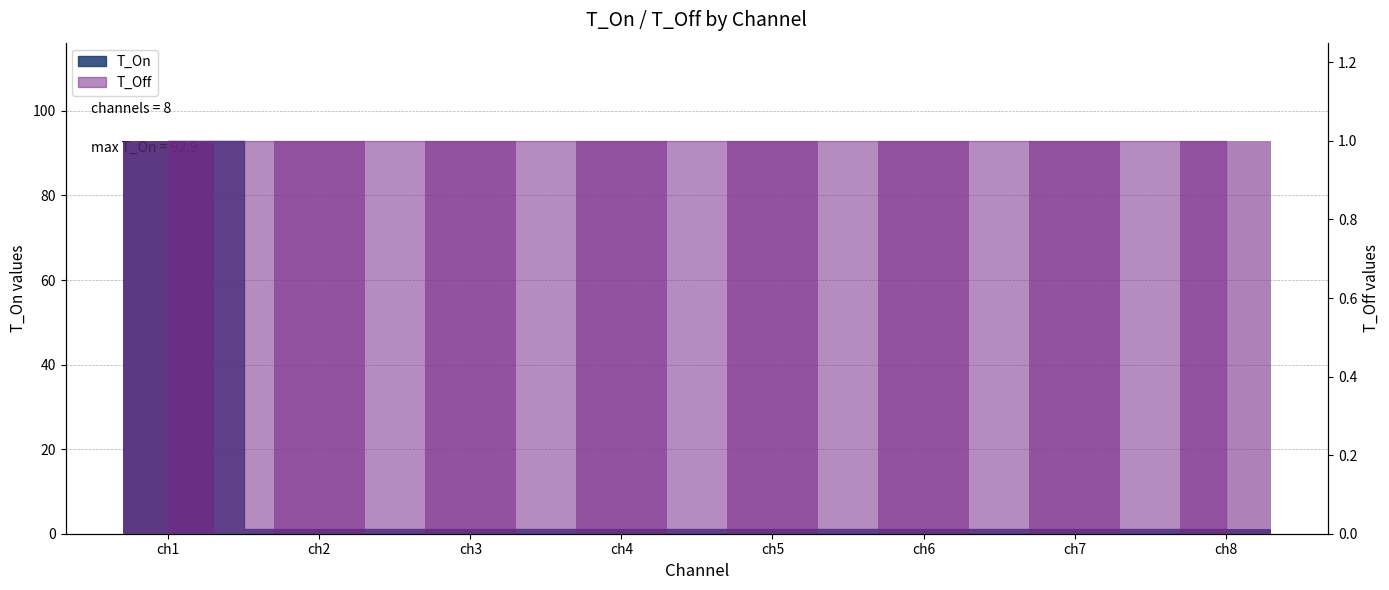

Are the bars grouped side by side (vs. stacked)?

No